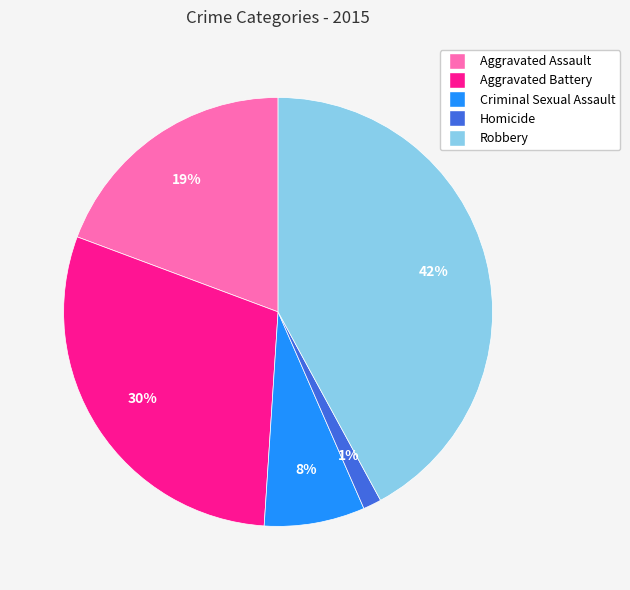

To the nearest percent, what is the average slice percentage?

20%